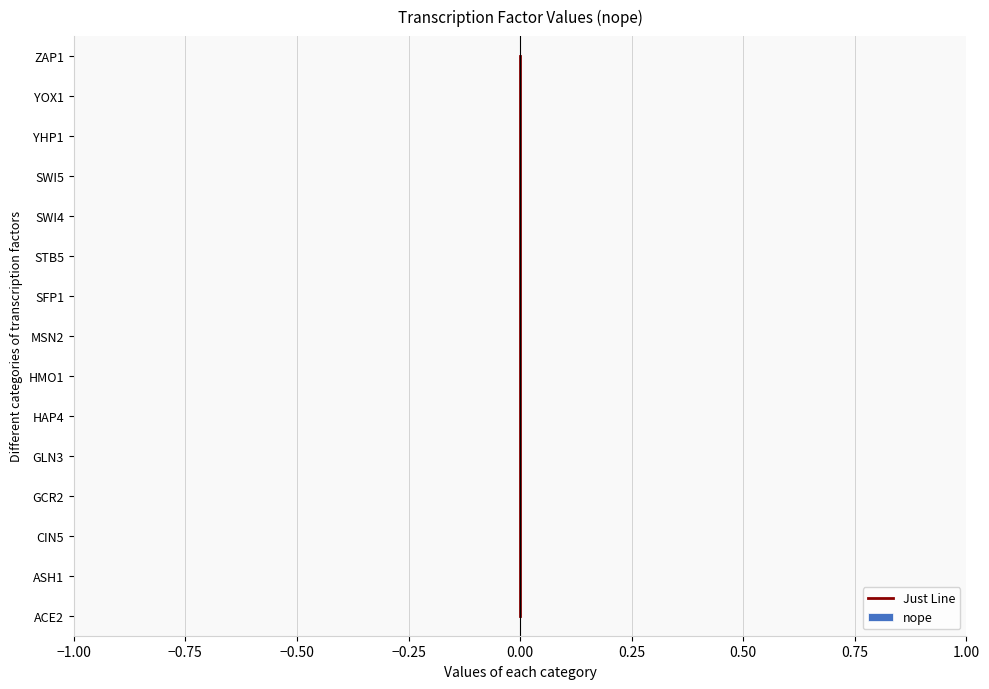

At −0.75, list the series in order from smallest to largest.

nope, Just Line